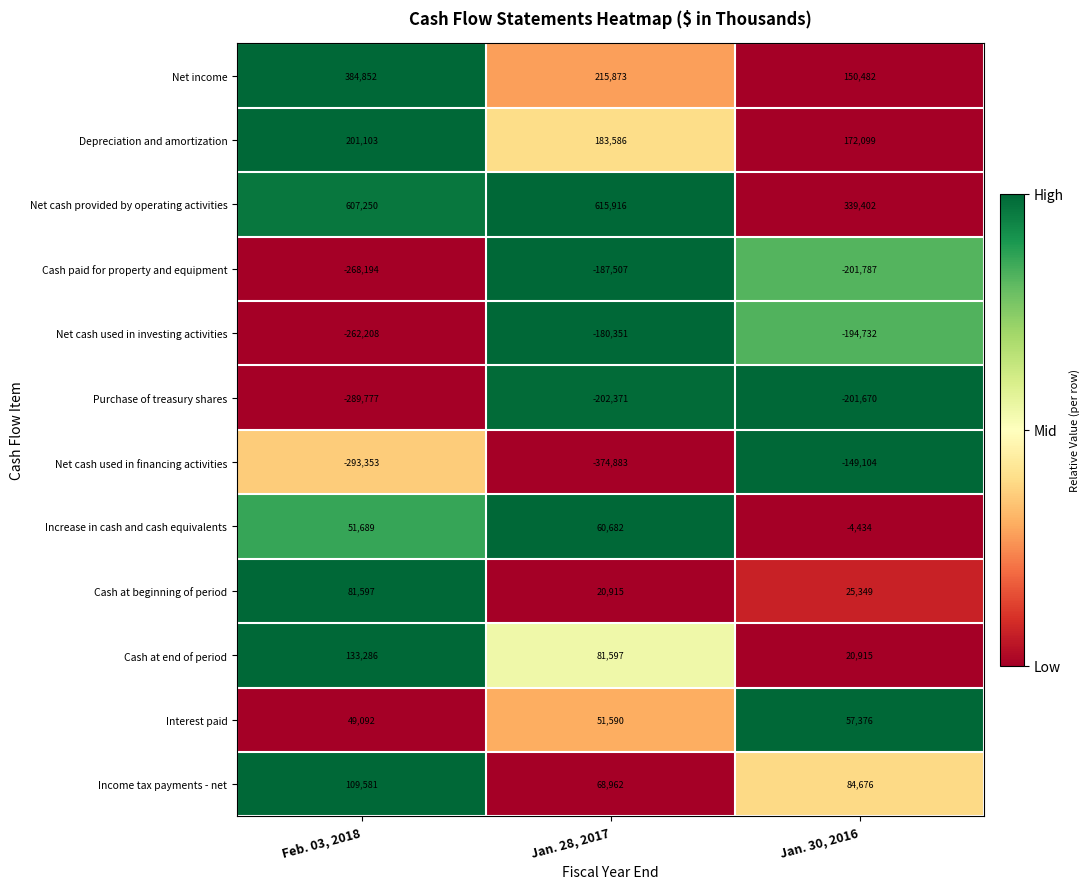

What is the spread (max minus min) of values at Jan. 28, 2017?

990799